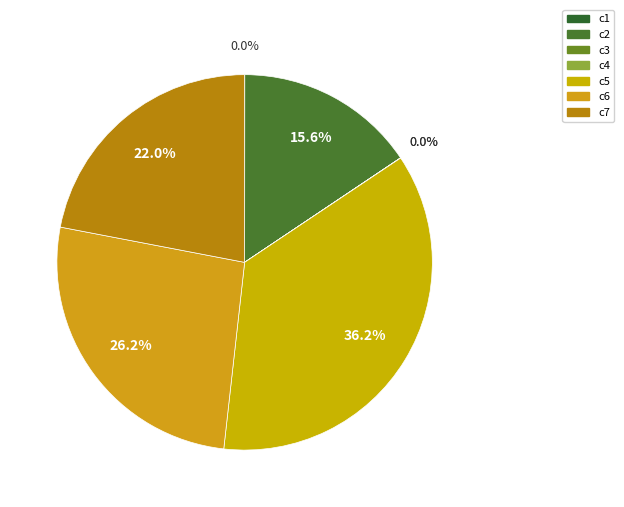

To the nearest percent, what is the difference between the c5 and c1 slice percentages?

36%